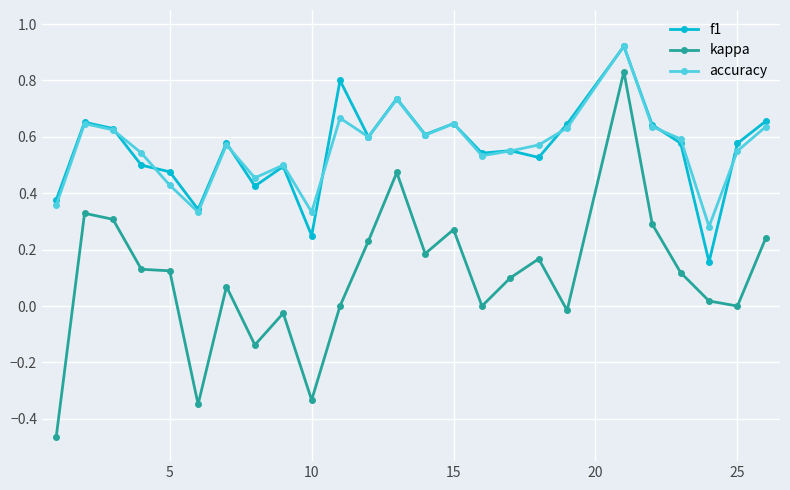

Which series has the largest range (max minus min)?

kappa